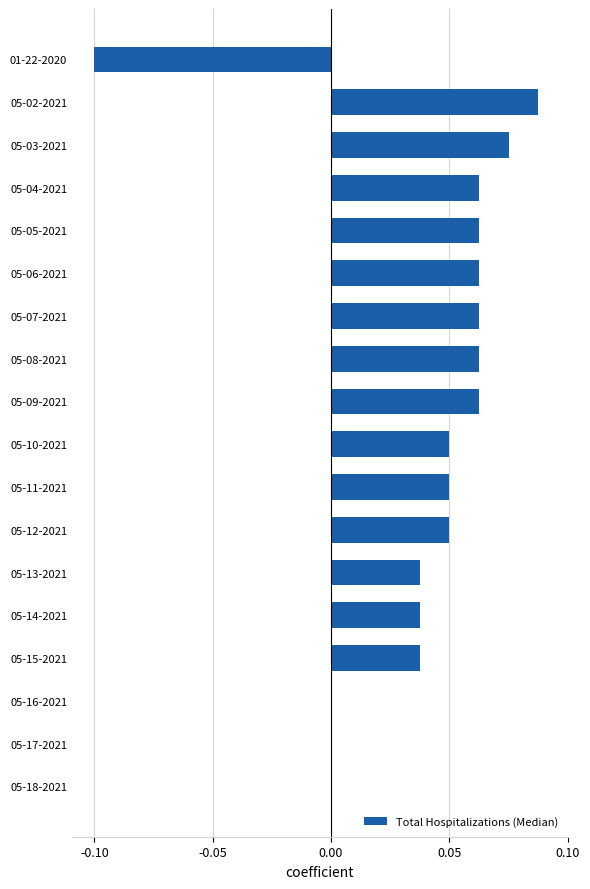

Are the bars horizontal?

Yes